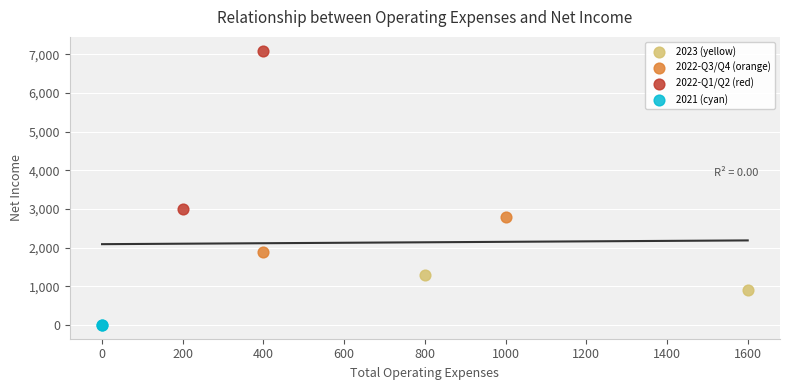

What are all the series names shown in the legend?

2023 (yellow), 2022-Q3/Q4 (orange), 2022-Q1/Q2 (red), 2021 (cyan)